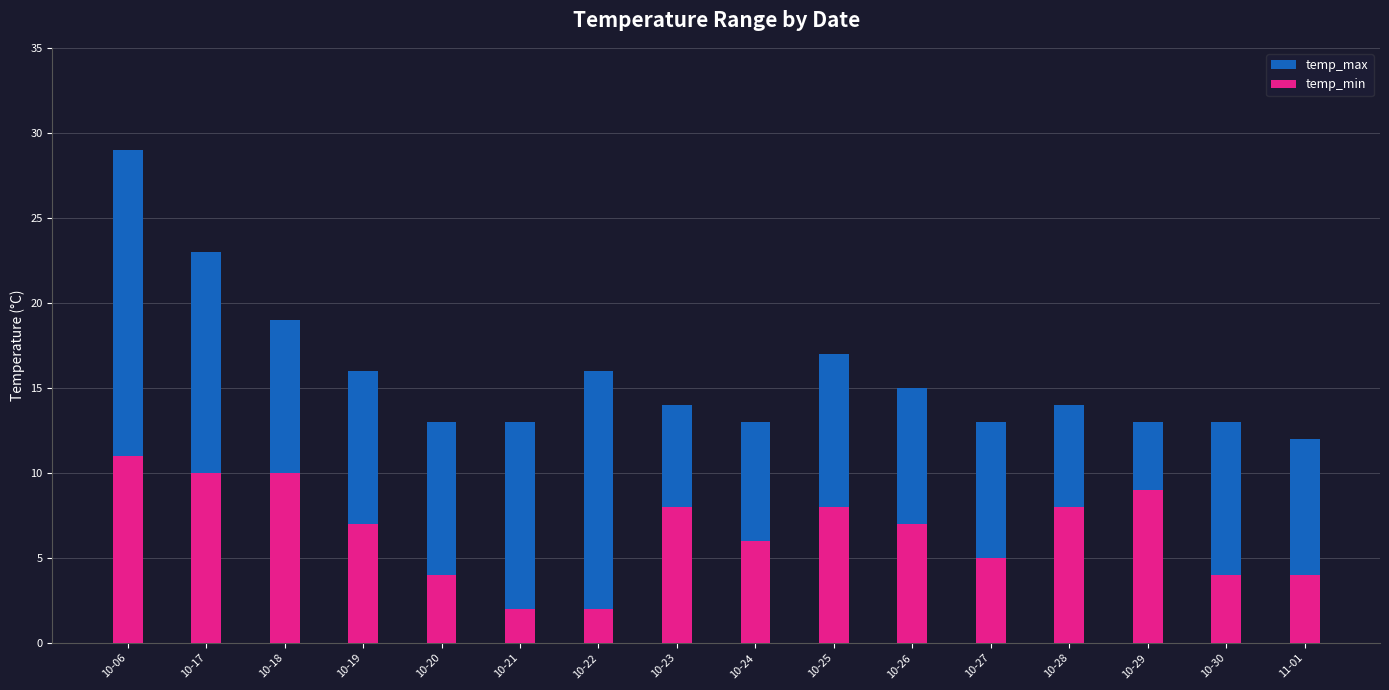

How many values in the temp_min series exceed 7?

7